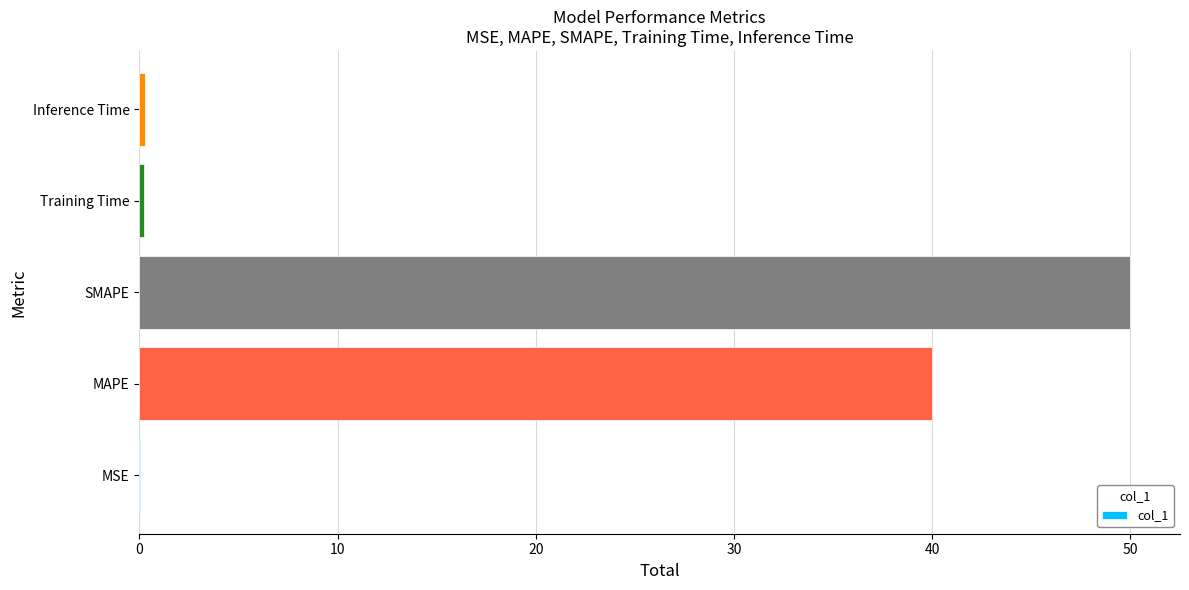

At which category does the chart reach its peak across all series?

SMAPE